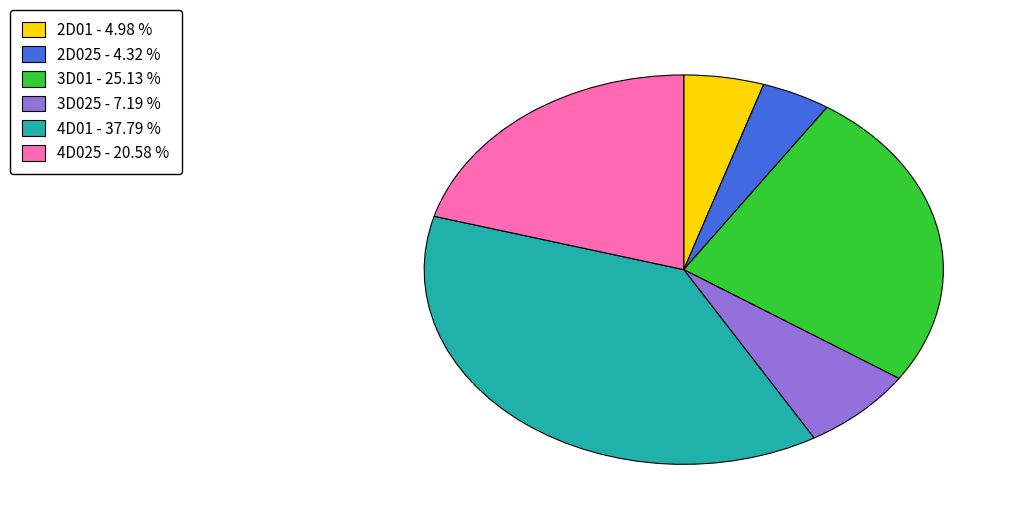

Rank the categories by value from highest to lowest.

4D01, 3D01, 4D025, 3D025, 2D01, 2D025